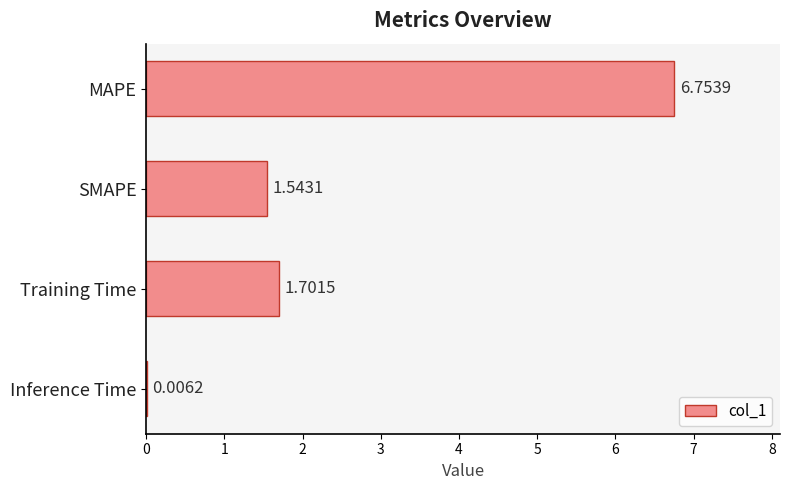

Which has a higher value, MAPE or Inference Time?

MAPE